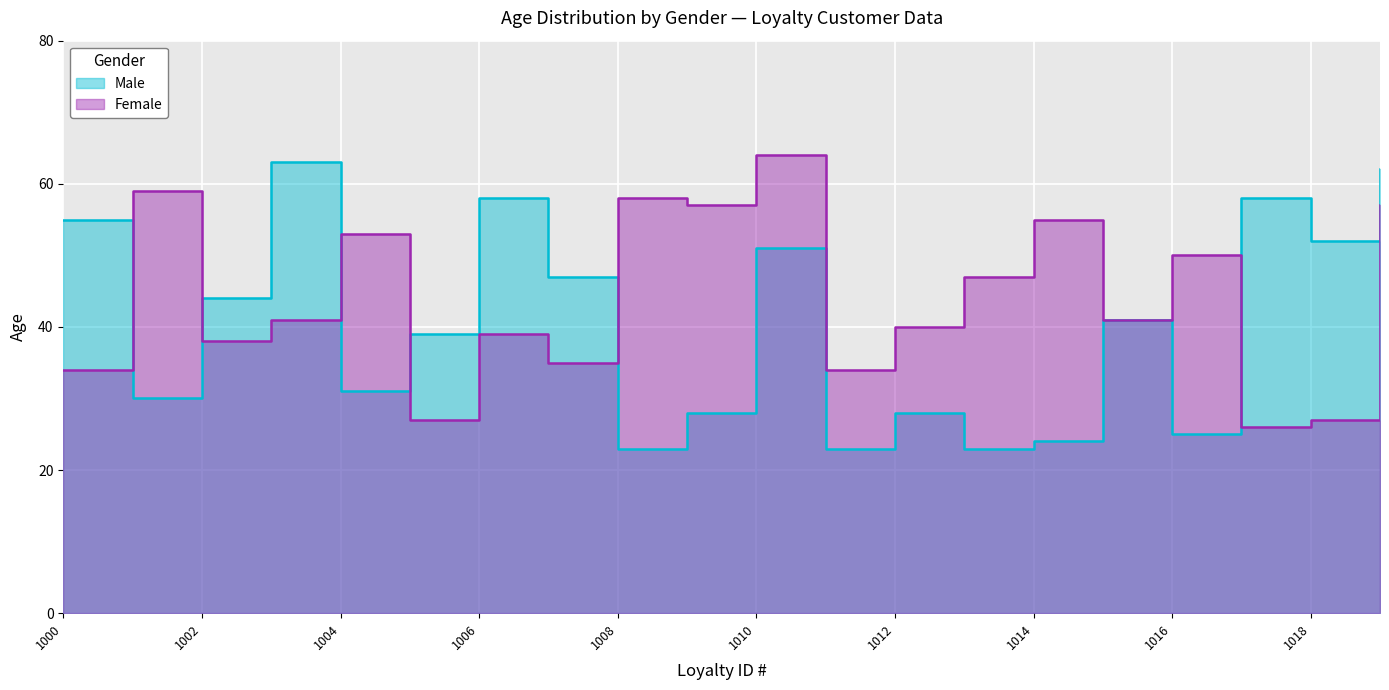

How many lines are shown in the chart?

2